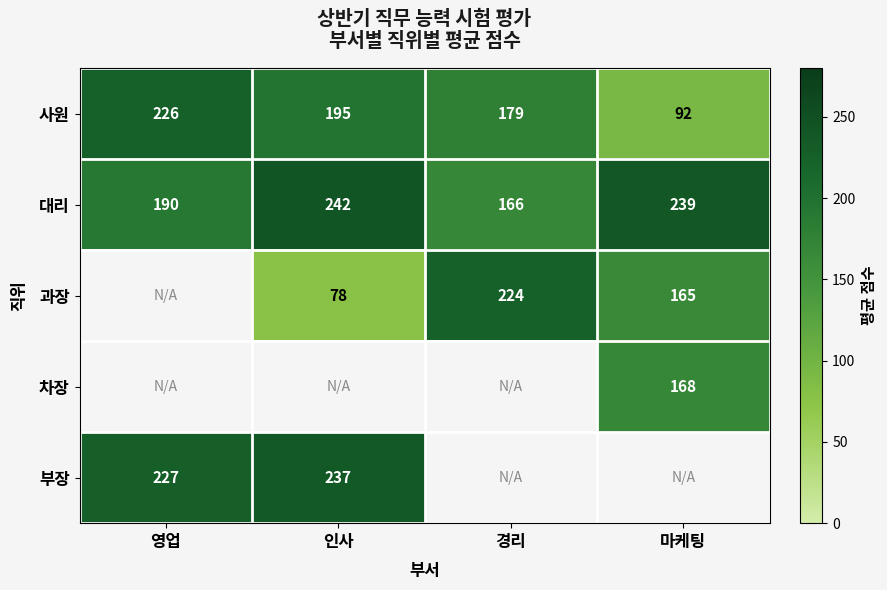

What is the spread (max minus min) of values at 인사?

164.5